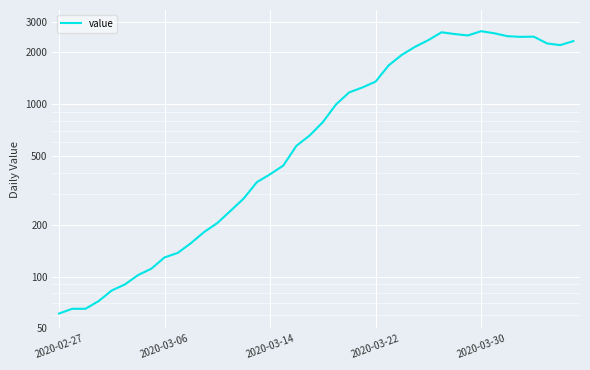

Read the value at 13, to the nearest 10.

240